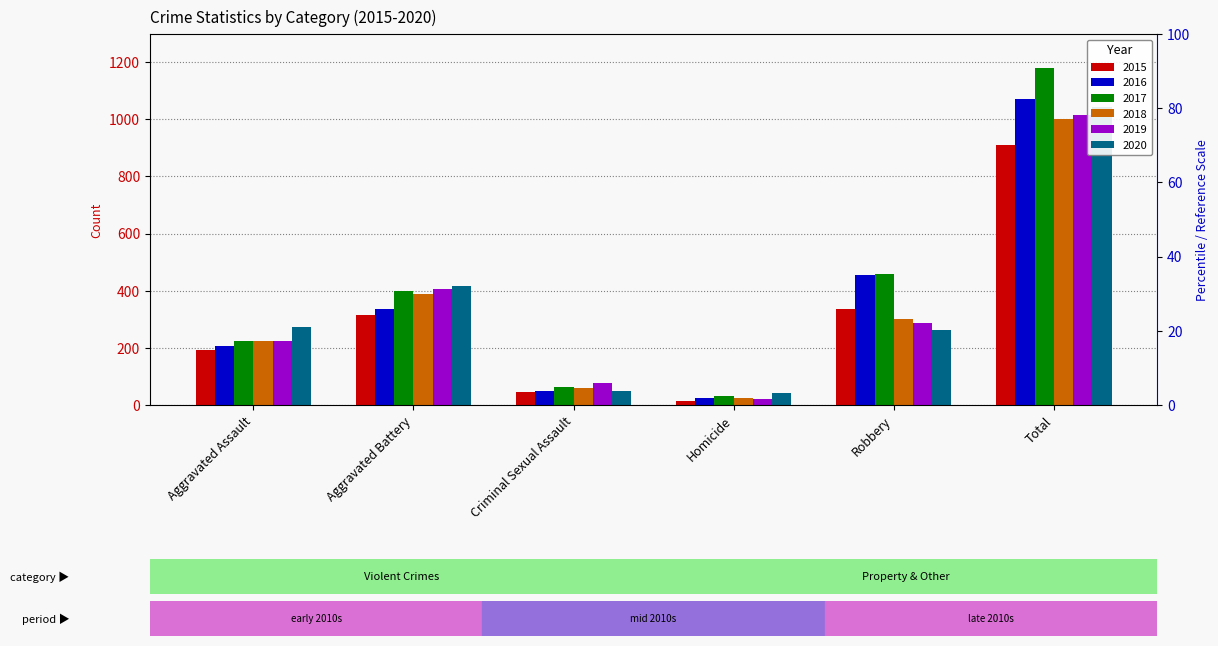

Which series changed the most between Aggravated Battery and Homicide?

2019